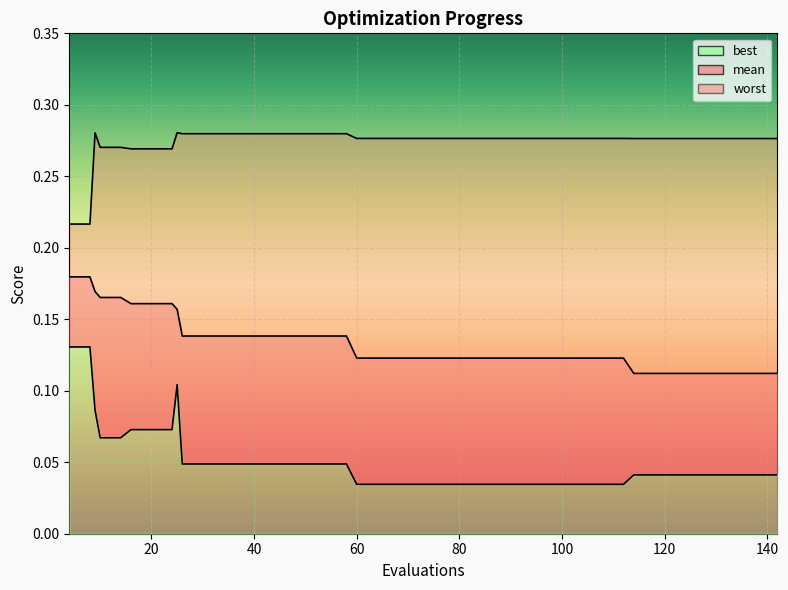

At which category is the sum across all series the highest?

25